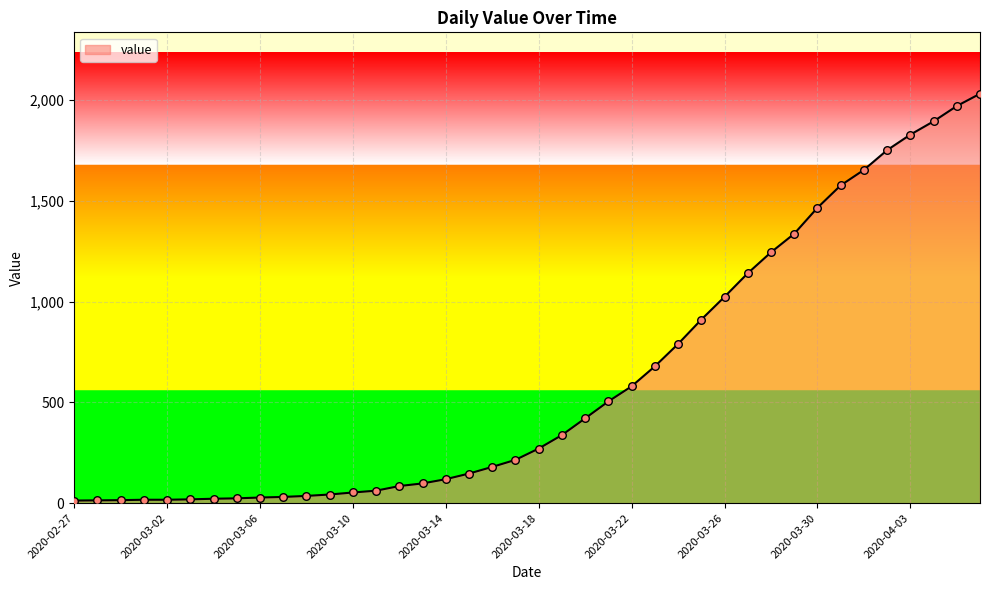

What is the difference between the maximum and minimum values?

2019